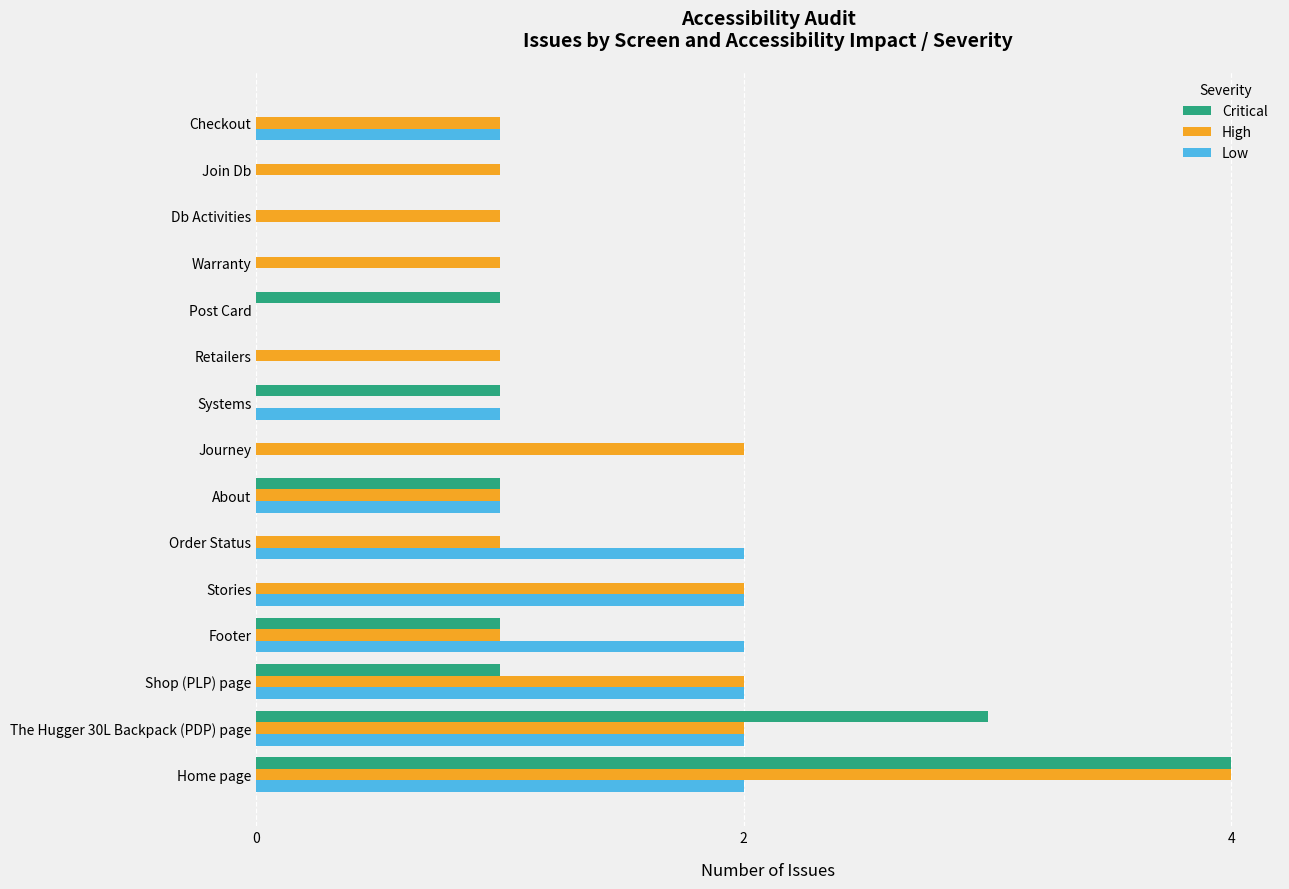

Which category has the highest value in the Critical series?

Home page